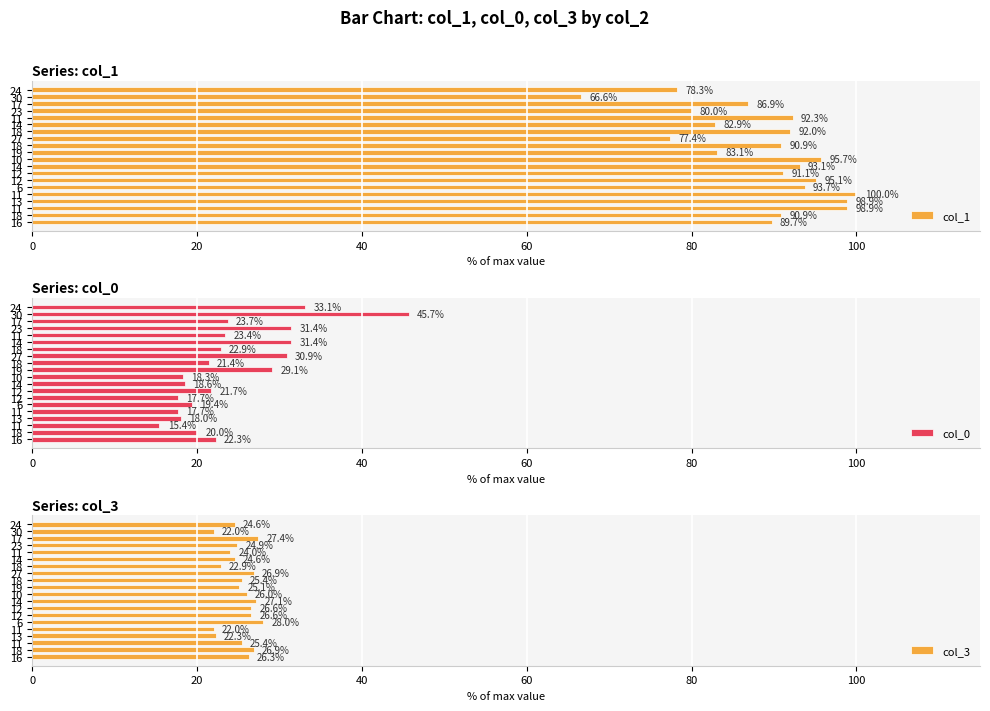

The value of col_0 at 12 is 28.5. True or false?

False